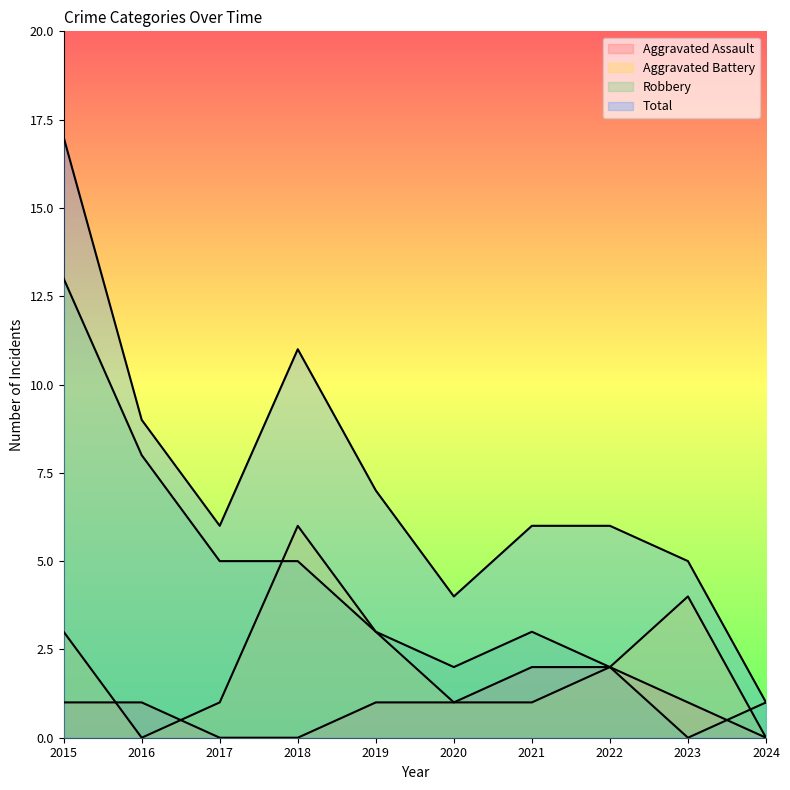

At which category is the sum across all series the highest?

2015